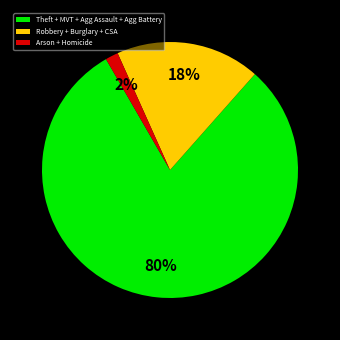

How many slices are in this pie chart?

3